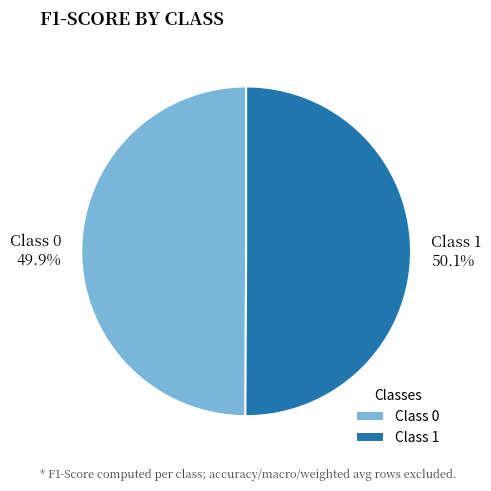

Count the number of slices in the pie.

2